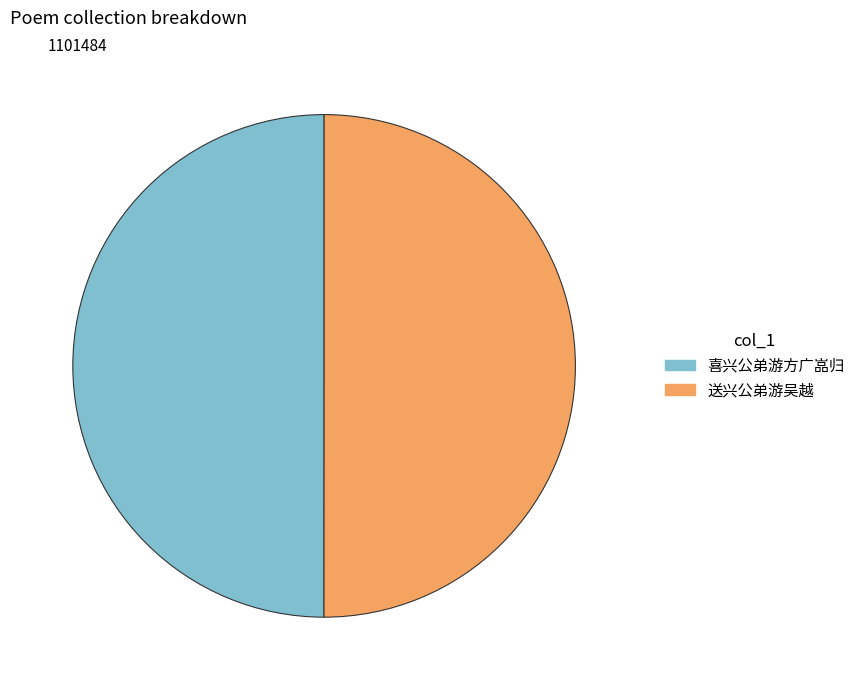

What is the ratio of the value at 喜兴公弟游方广嵓归 to the value at 送兴公弟游吴越?

1.0